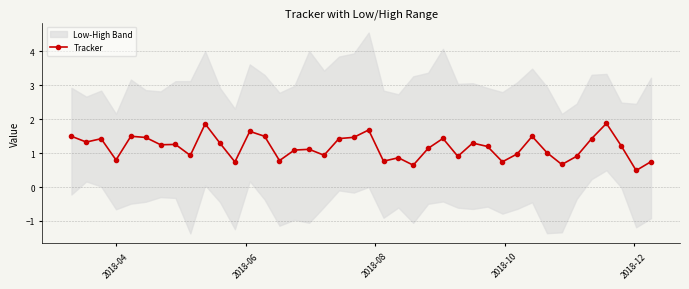

How many data points does each series have?

40